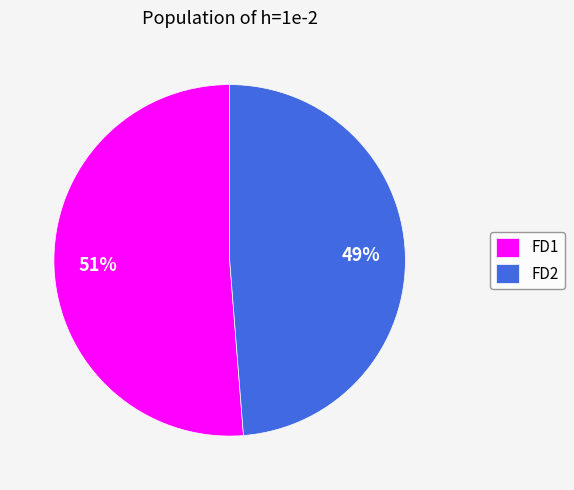

Is there a majority slice in this chart?

Yes